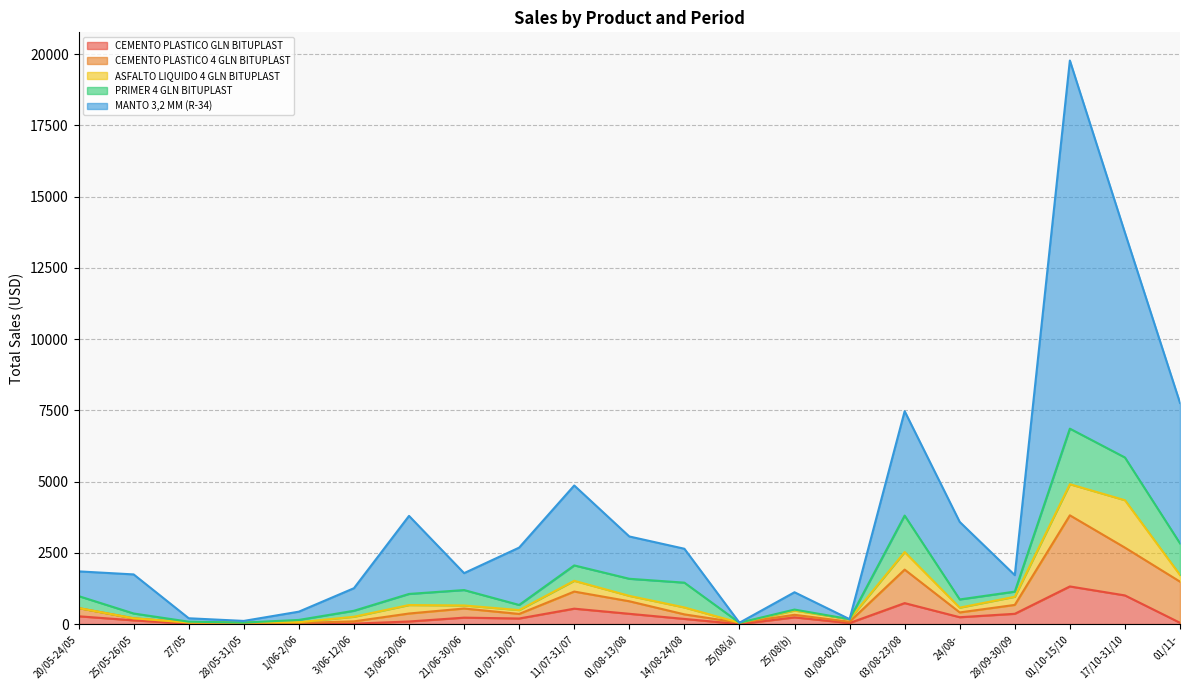

True or false: CEMENTO PLASTICO 4 GLN BITUPLAST and CEMENTO PLASTICO GLN BITUPLAST cross at least once.

False